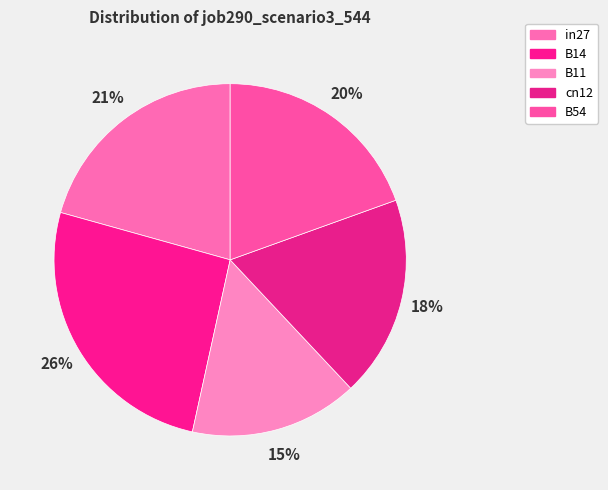

Rank the categories by value from highest to lowest.

B14, in27, B54, cn12, B11